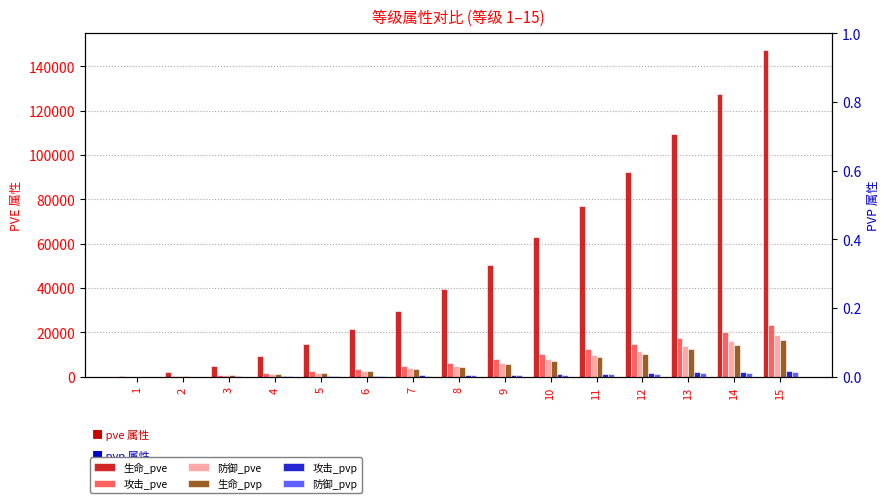

What is the difference between the second highest and minimum values in the 防御_pve series?

16070